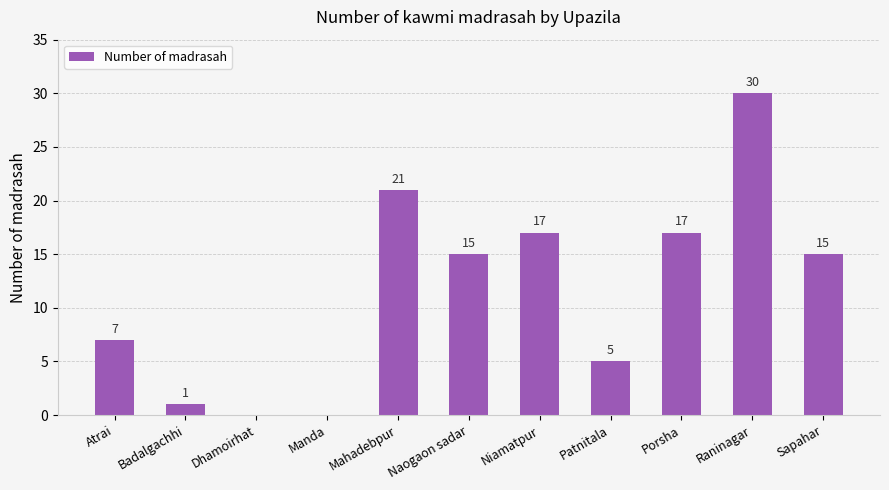

What value does the data have at Atrai?

7